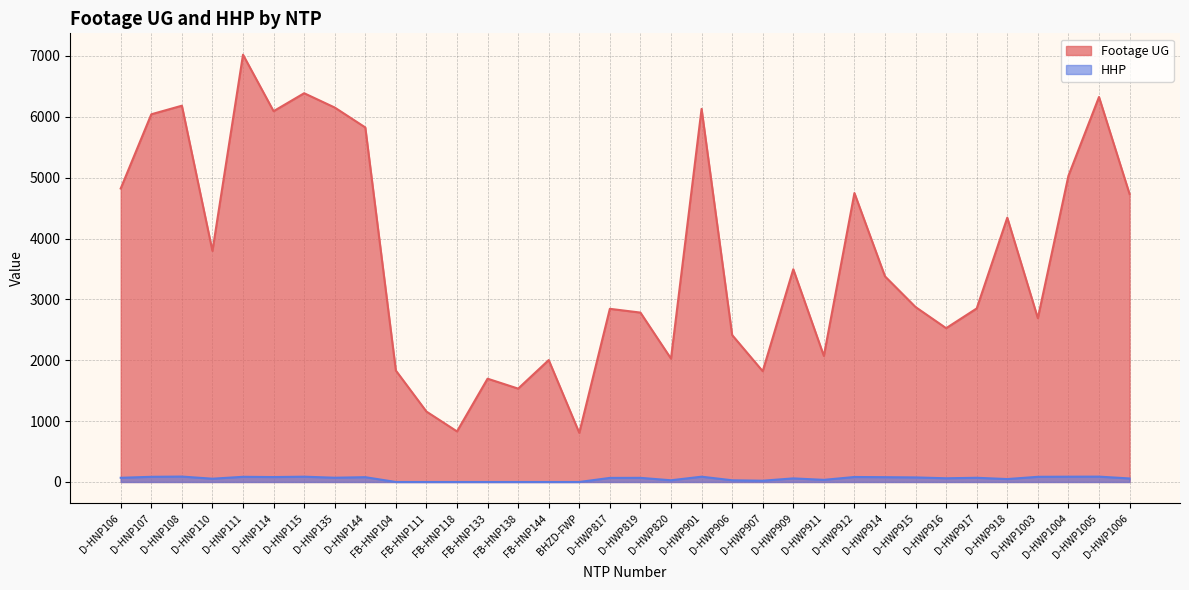

What is the average value of the HHP series?

54